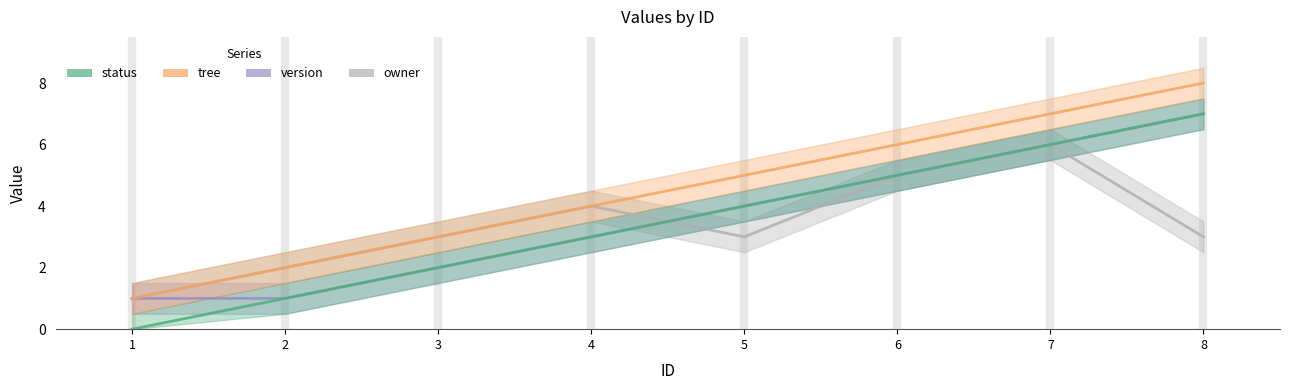

The value of owner at 6 is 5. True or false?

True